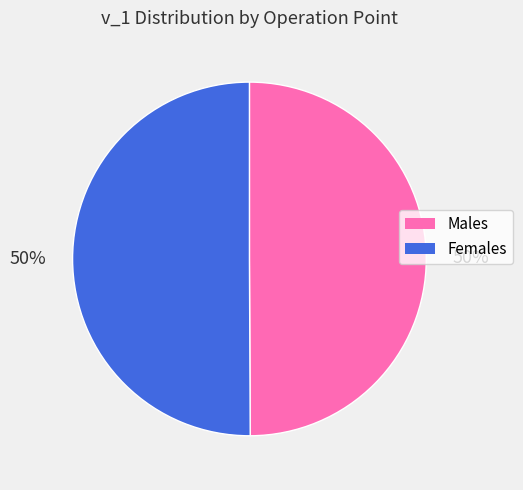

Count the number of slices in the pie.

2